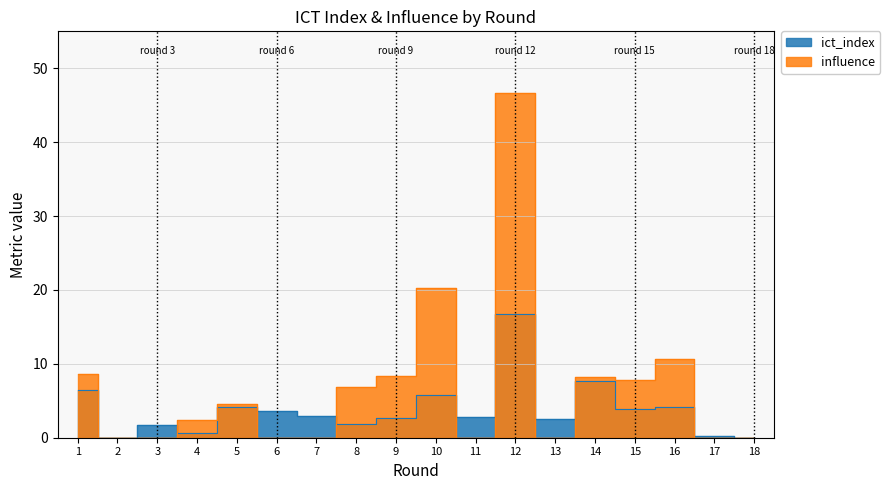

What is the sum of all ict_index values?

67.7